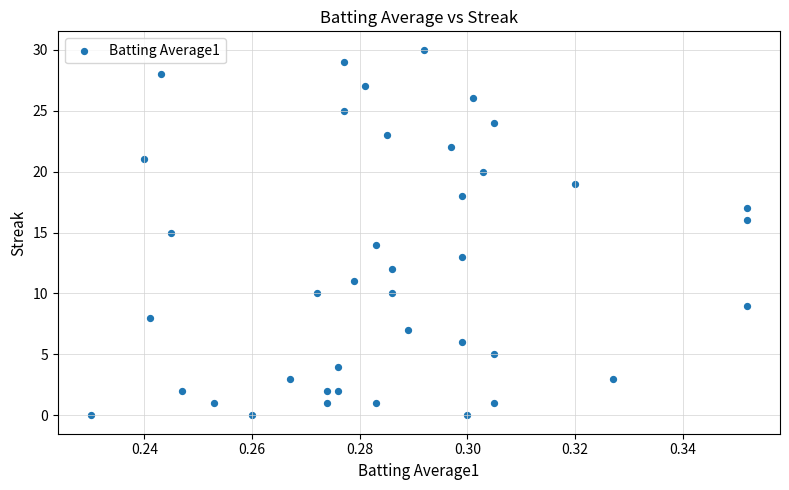

What is the range of Y values (max minus min)?

30